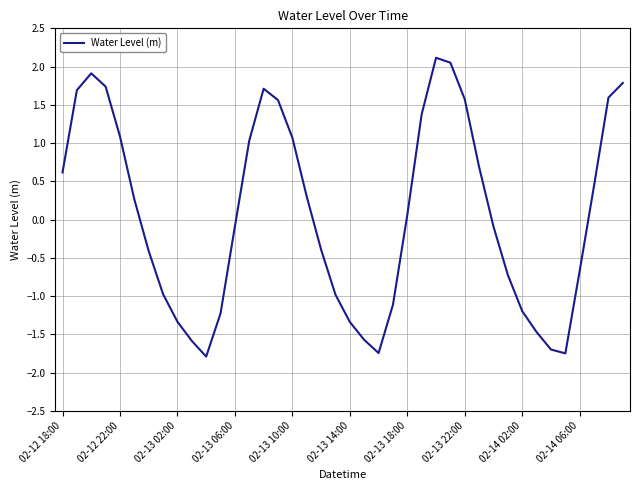

What is the minimum value shown in the chart?

-1.8